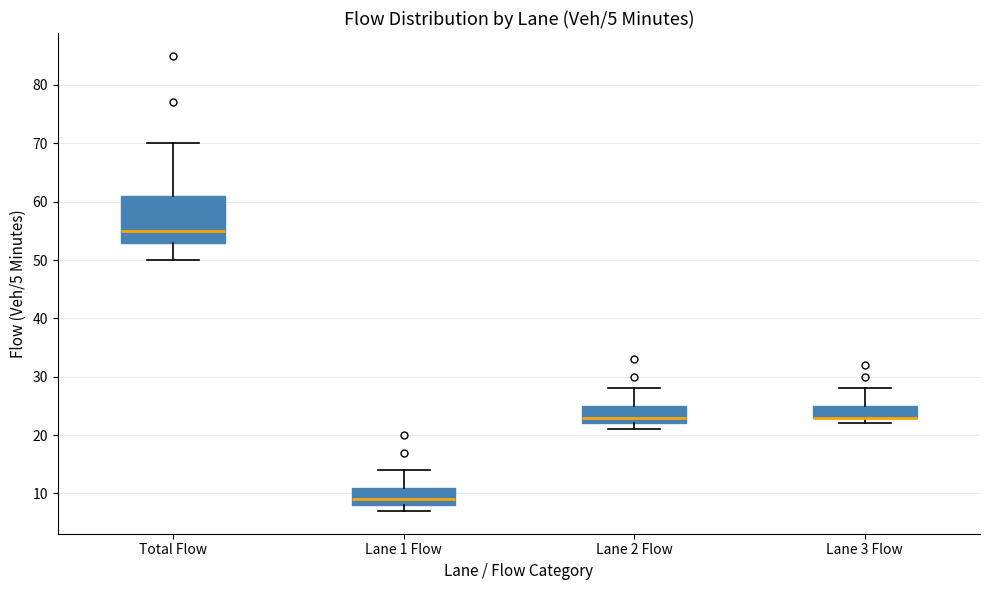

Which box is the tallest, from its lower edge to its upper edge?

Total Flow